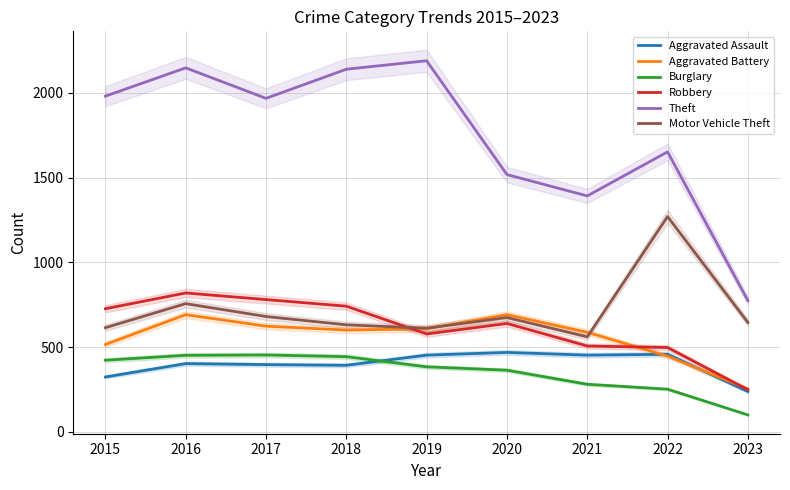

How many interior local valleys does the Robbery series have?

1